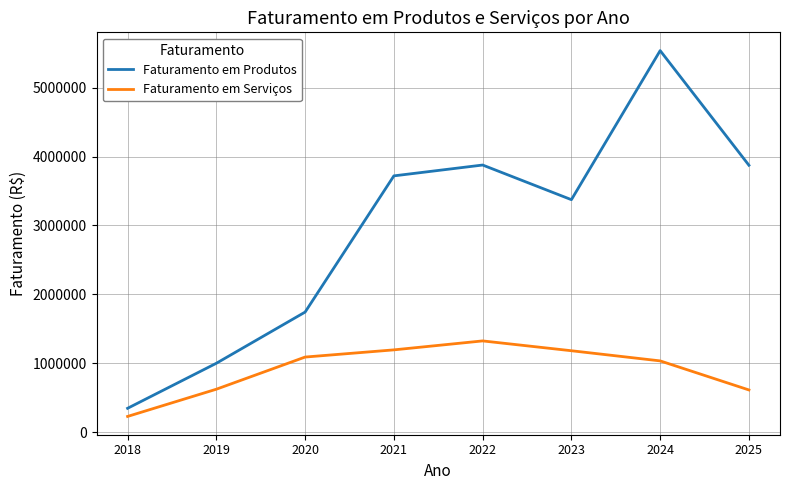

What is the maximum value for Faturamento em Produtos?

5537522.4